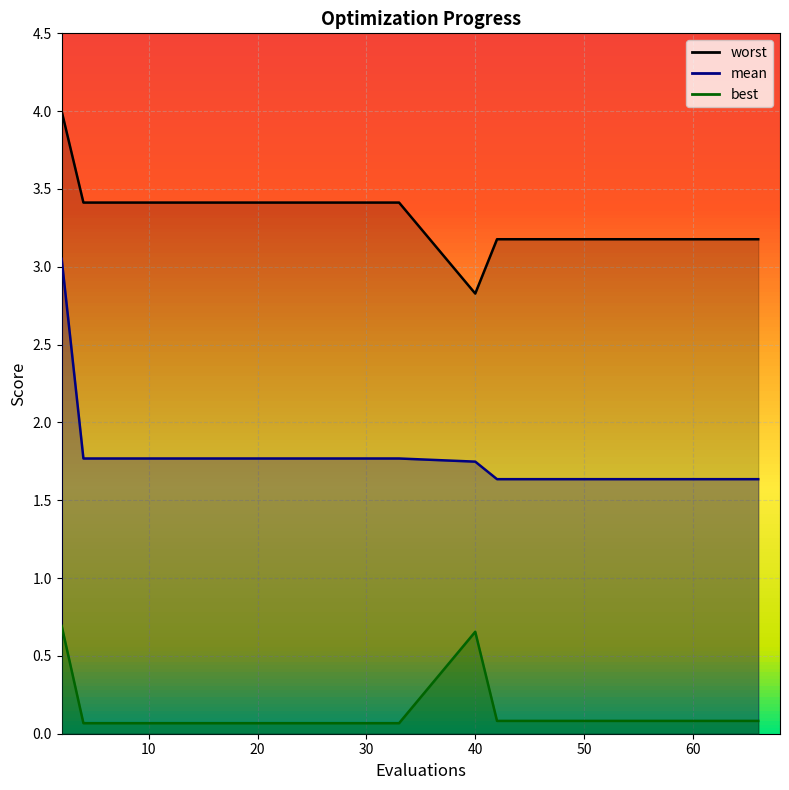

Where is the first local maximum for best?

40